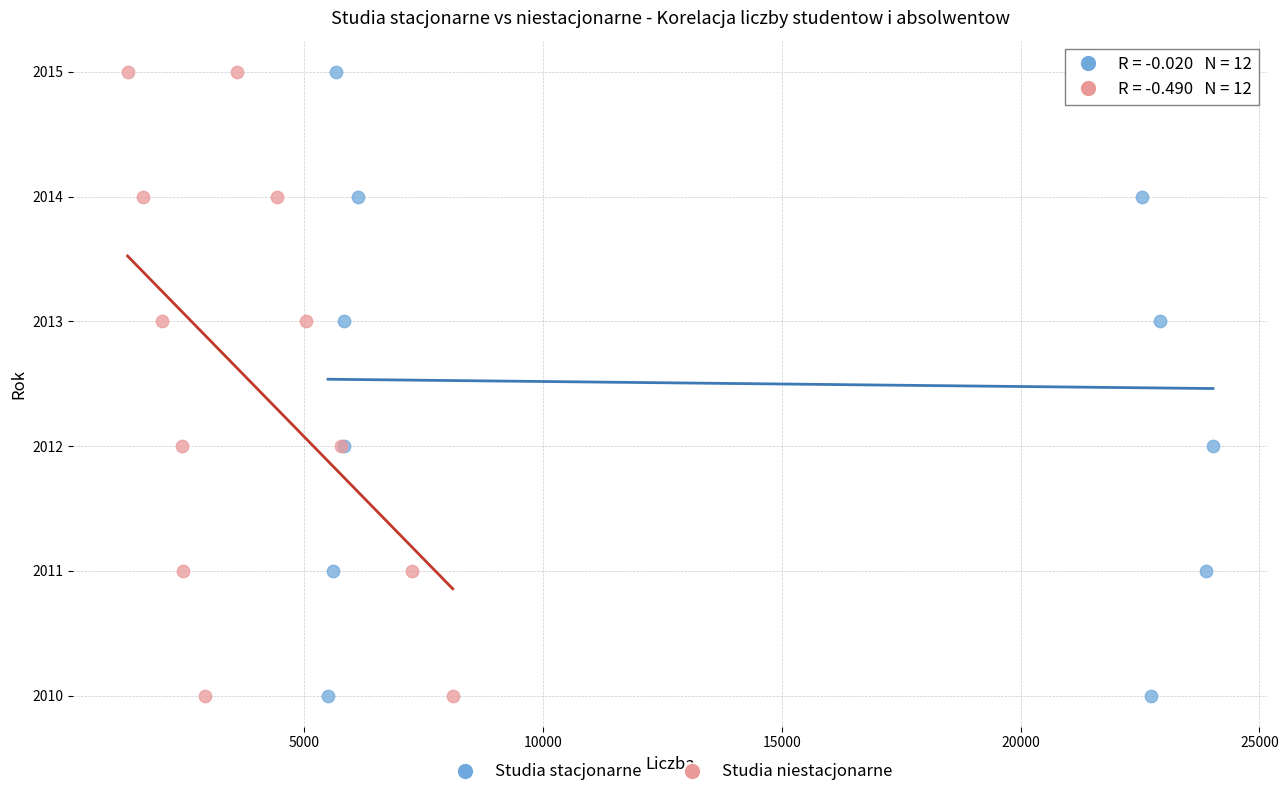

What are all the series names shown in the legend?

Studia stacjonarne, Studia niestacjonarne